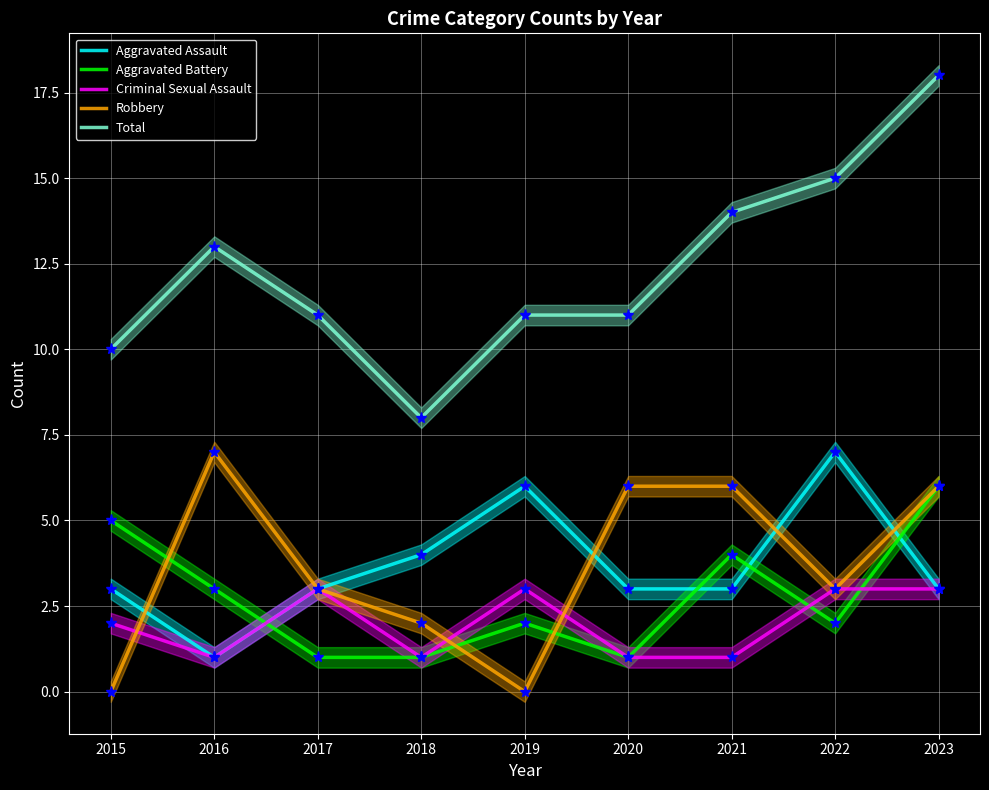

Which series has the largest total across all categories?

Total